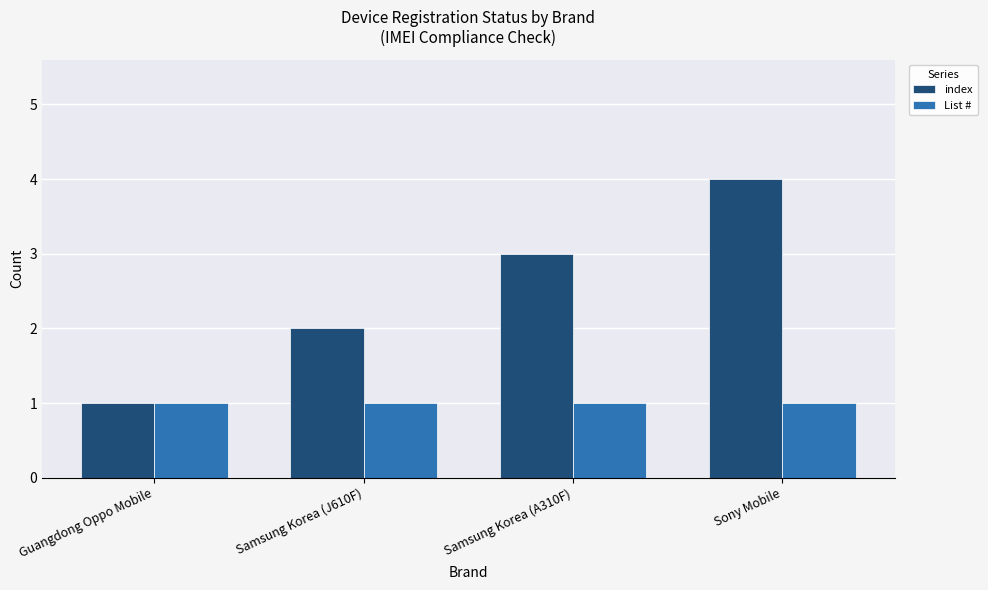

How many groups of bars are there?

4